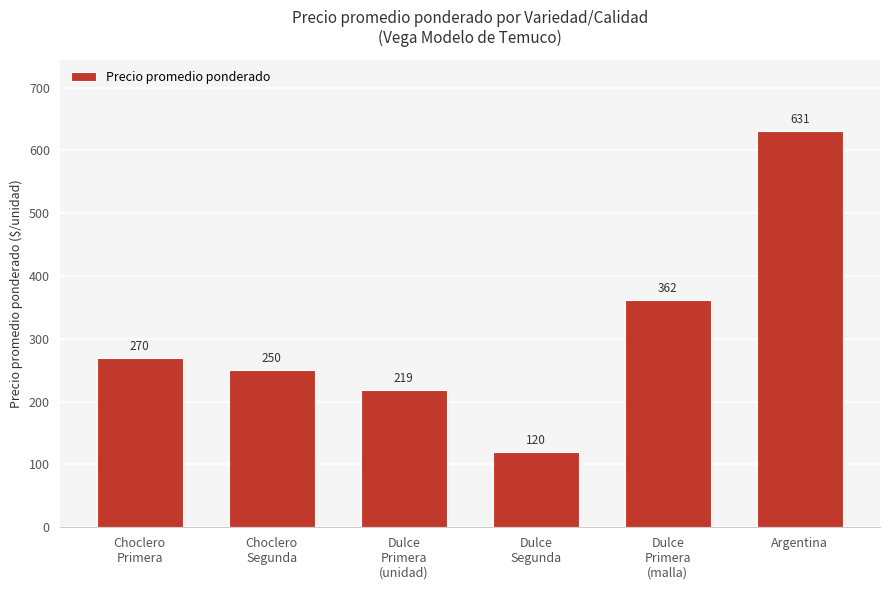

The chart shows a value of 501 at Dulce
Primera
(malla). True or false?

False